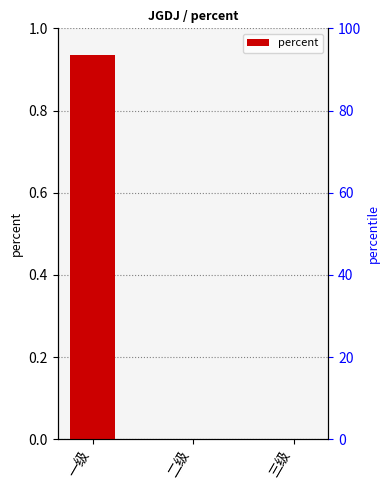

The value at 二级 is -0.5. True or false?

False